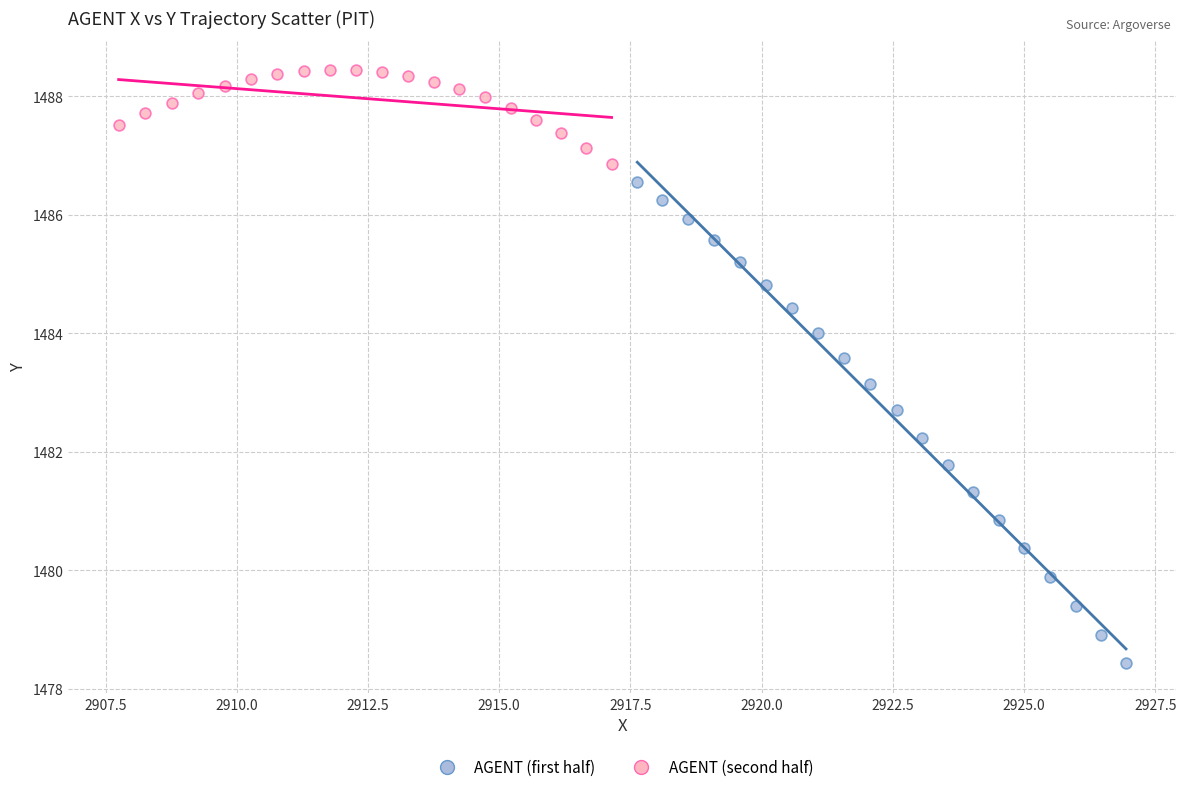

Which series reaches the minimum Y coordinate?

AGENT (first half)